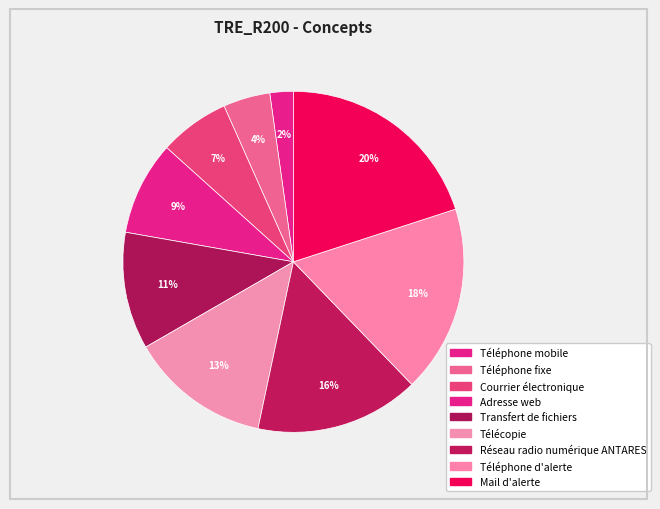

How many segments does this pie chart have?

9